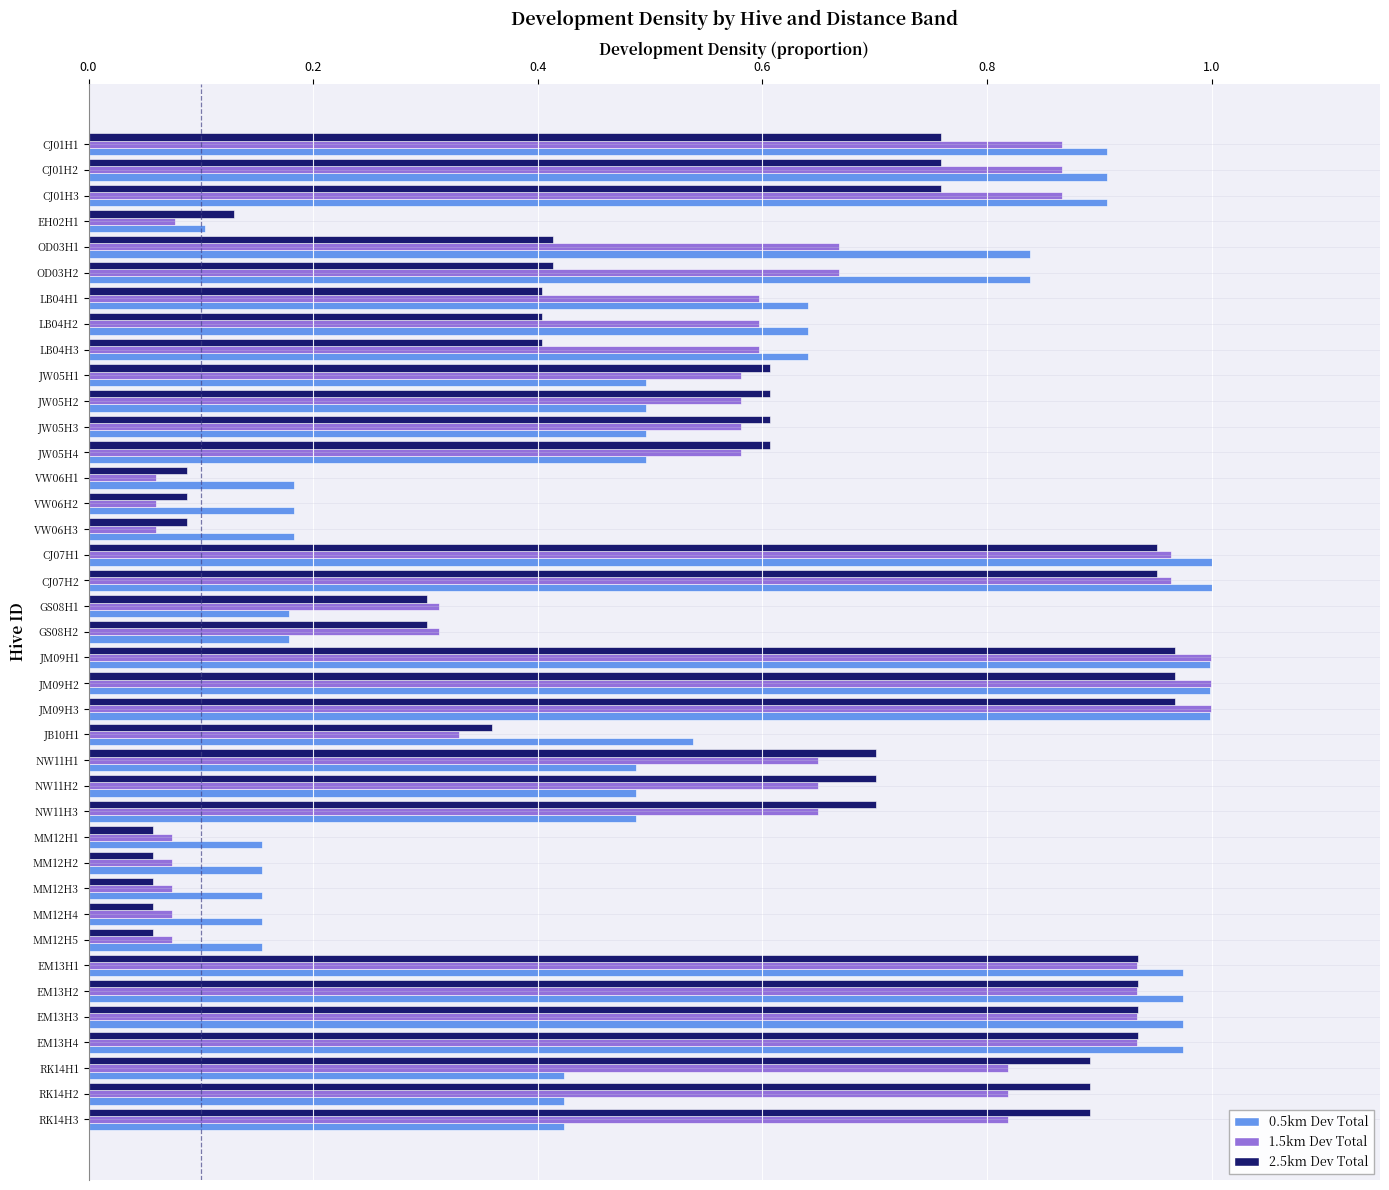

What is the sum of all 2.5km Dev Total values?

21.7